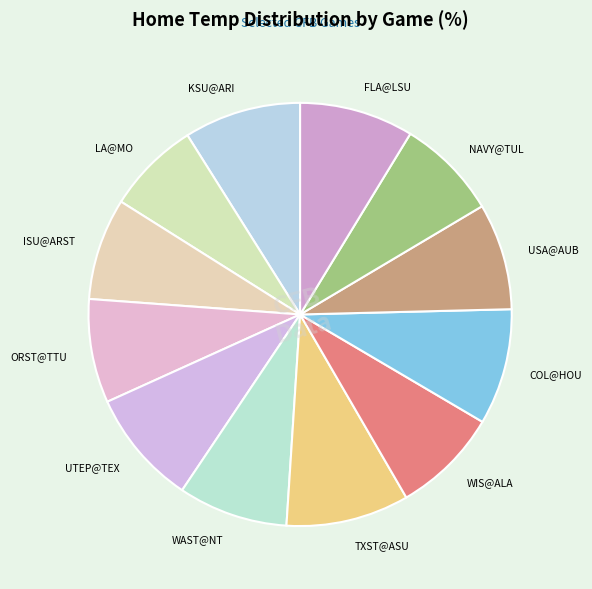

Approximately how many times larger is the value at COL@HOU compared to UTEP@TEX?

1.0